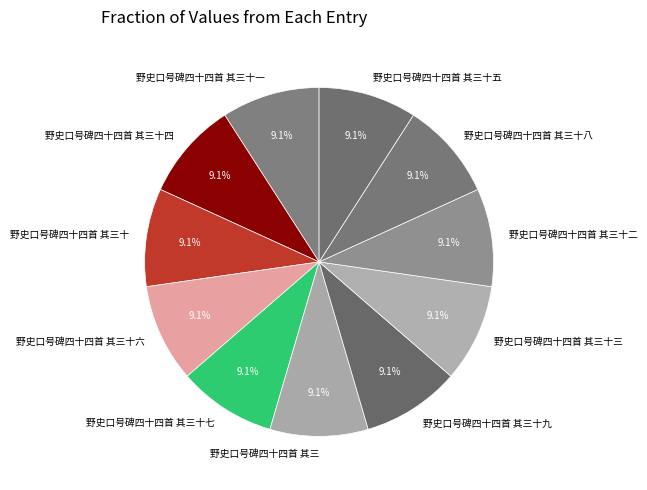

Is 野史口号碑四十四首 其三十六 the majority of the pie?

No